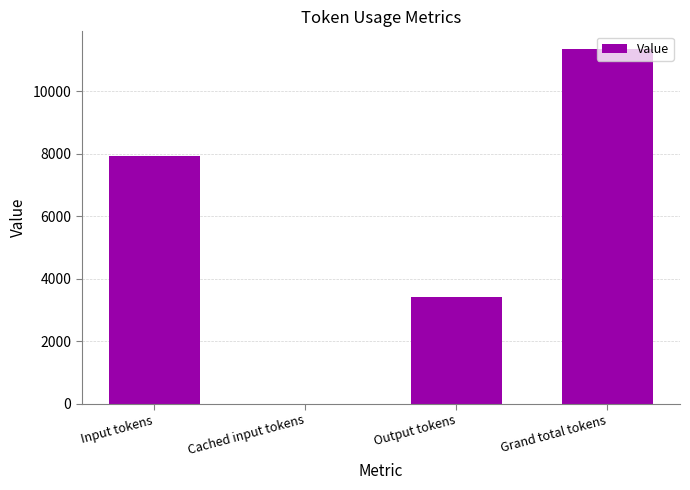

Between Output tokens and Input tokens, which is larger?

Input tokens